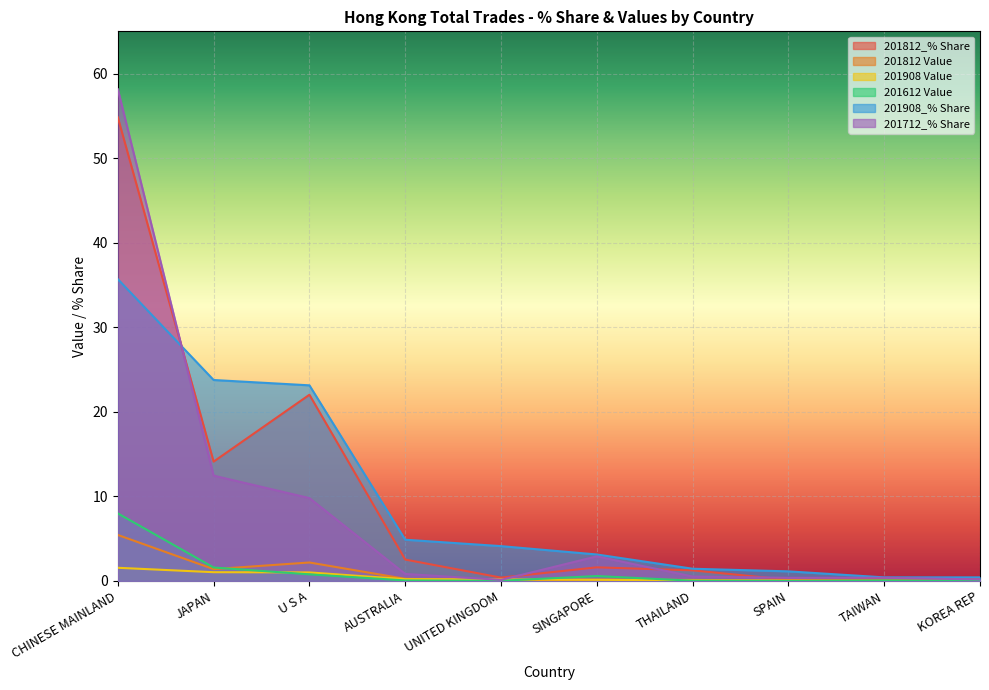

At which category is the sum across all series the highest?

CHINESE MAINLAND